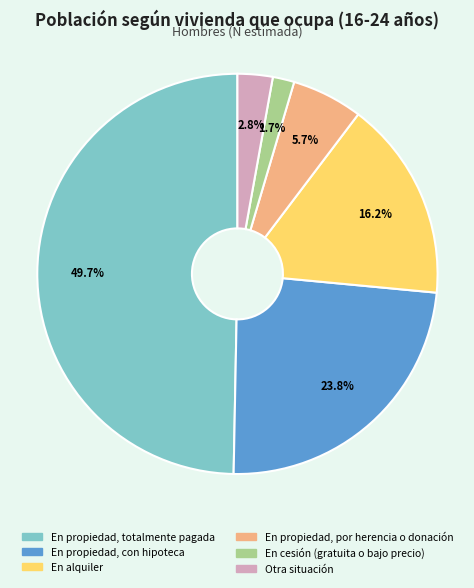

Is En cesión (gratuita o bajo precio) the majority of the pie?

No